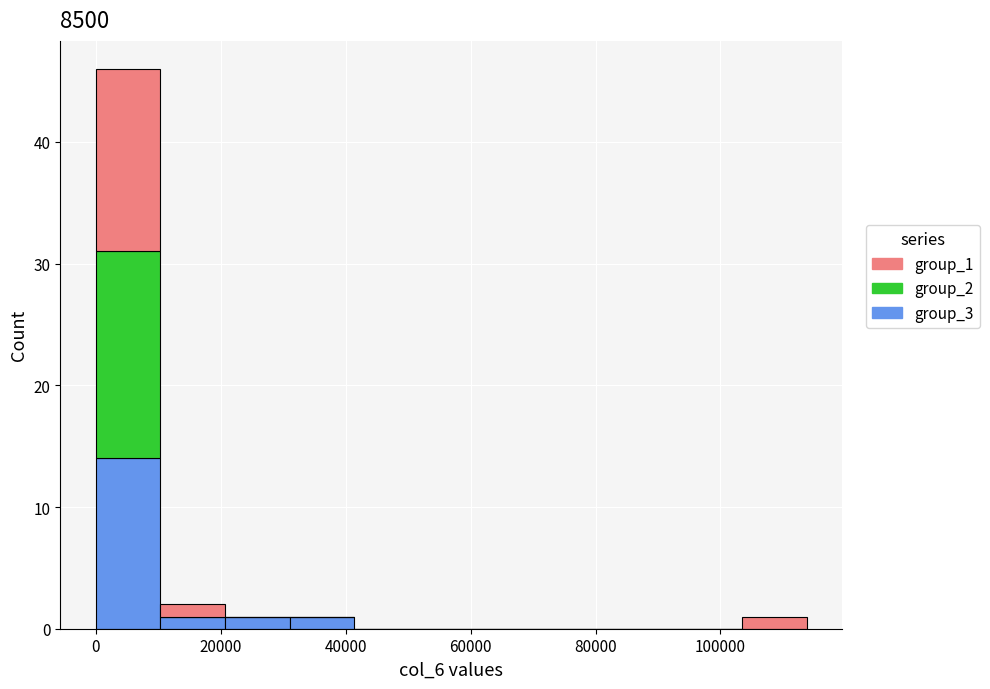

Reading left to right, transcribe this chart: for each stacked bar, give the range it covers on the x-axis and its total height. Neither the bar edges nor the heights are printed on the chart, so give them approximately, as read against the axes.

0 to 10000: 46
10000 to 20000: 2
20000 to 32000: 1
32000 to 42000: 1
42000 to 52000: 0
52000 to 62000: 0
62000 to 72000: 0
72000 to 82000: 0
82000 to 94000: 0
94000 to 104000: 0
104000 to 114000: 1